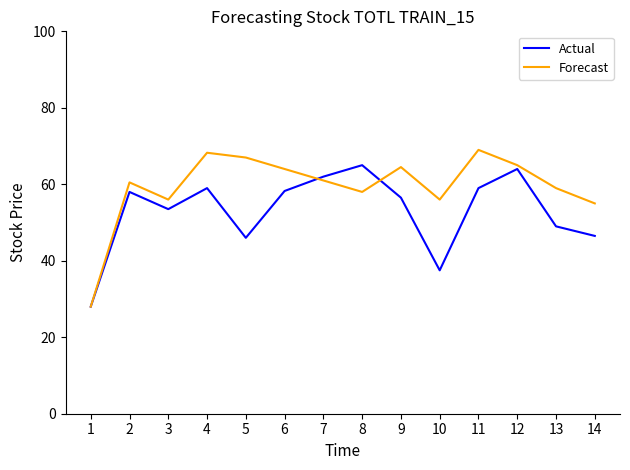

Rank the series by their maximum value, from highest to lowest.

Forecast, Actual